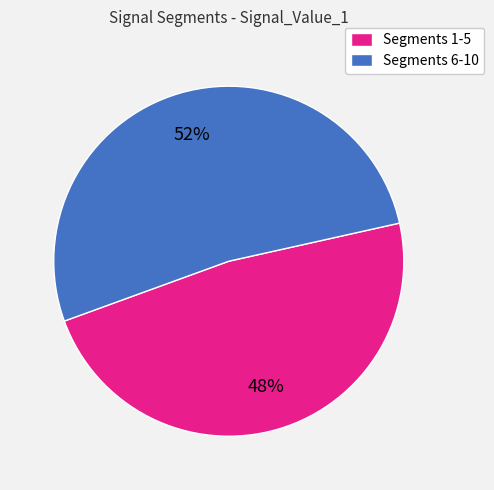

To the nearest percent, what is the difference between the largest and smallest slice percentages?

4%